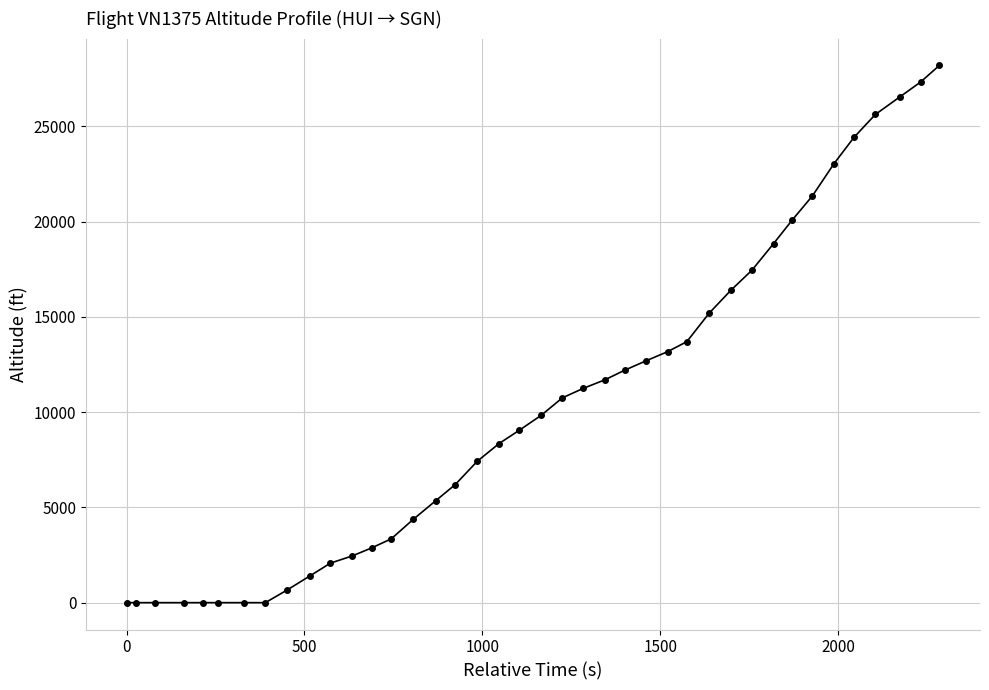

How many data points are less than 9825?

20